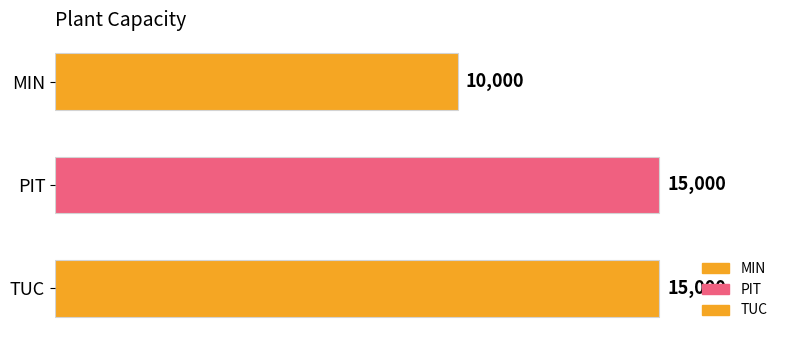

True or false: the data shows 15000 at TUC.

True